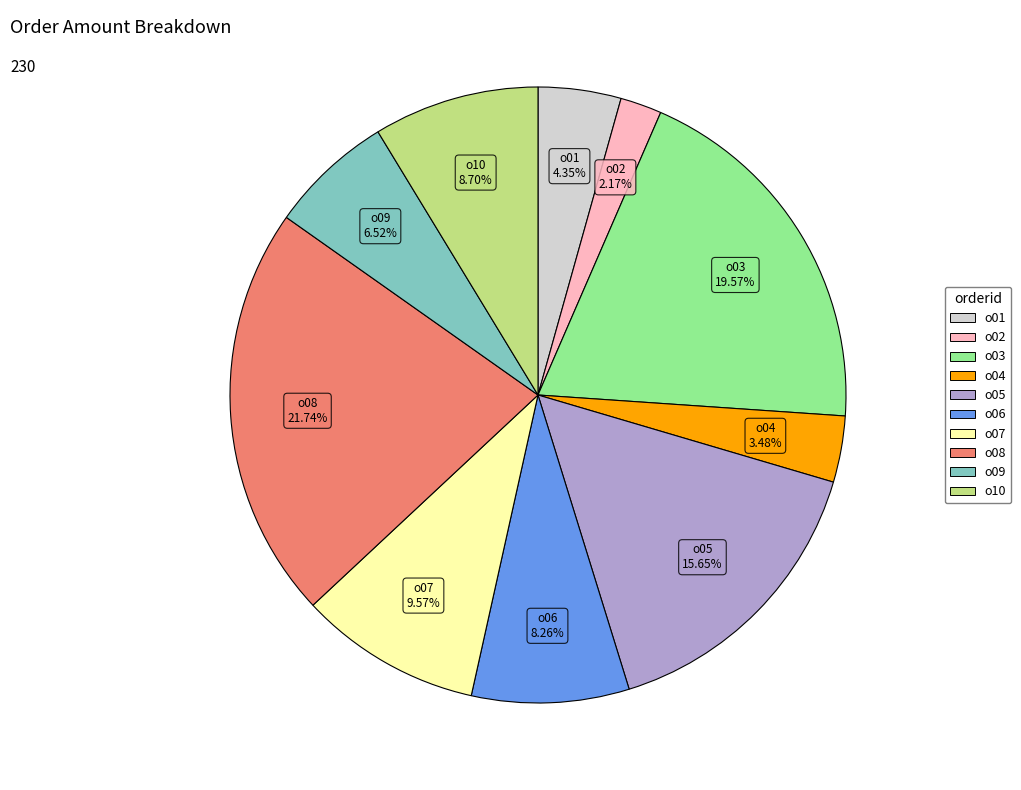

To the nearest percent, what percentage of the pie is o10?

9%